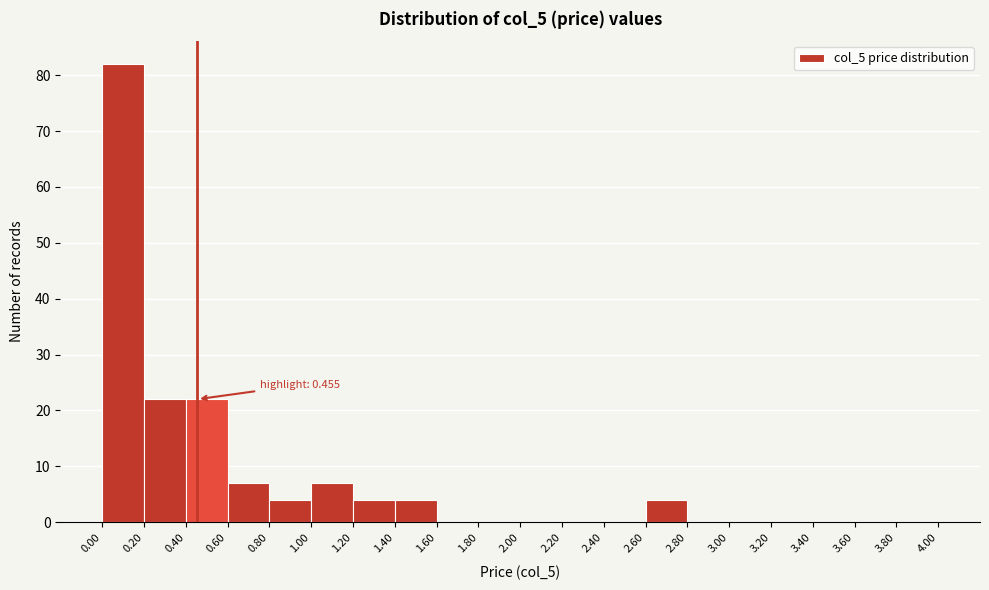

Over which range of the x-axis is the bar tallest?

0.00 to 0.20